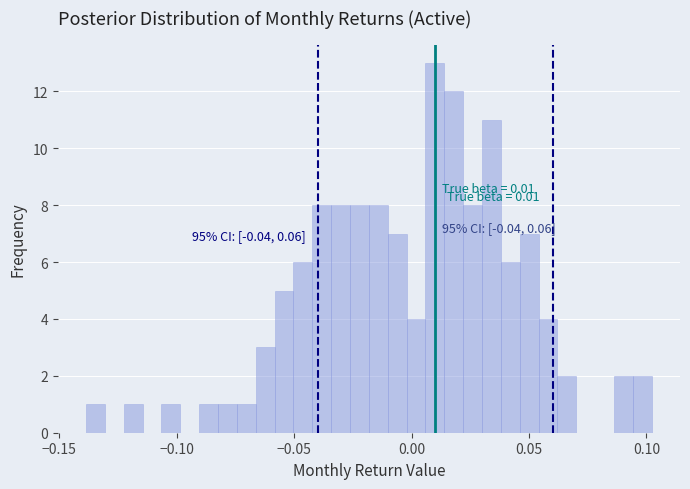

Around what value on the x-axis is the tallest bar? Give the approximate position of its centre, as read against the axis.

0.010